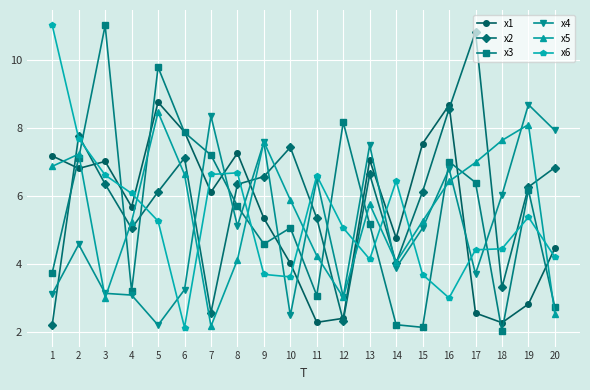

The value of x1 at 10 is 4.0. True or false?

True